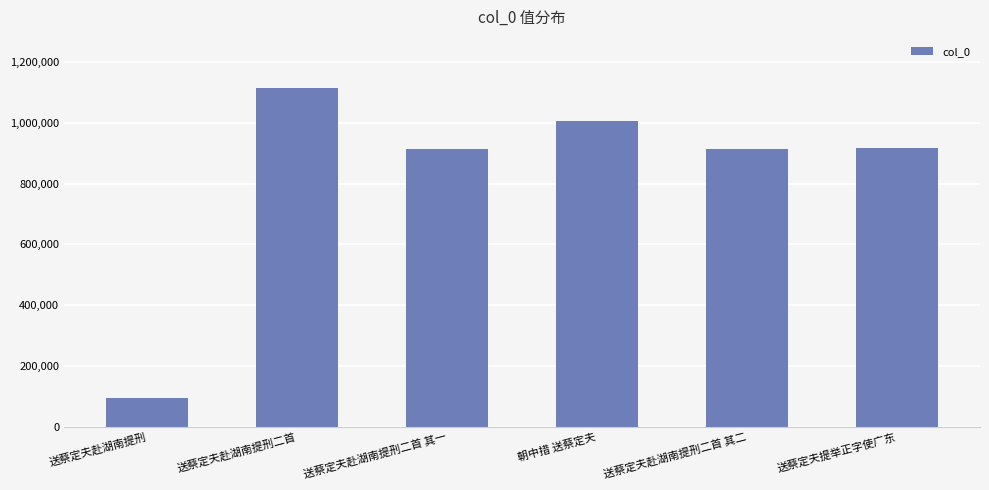

What is the label of the 4th bar from the left?

朝中措 送蔡定夫